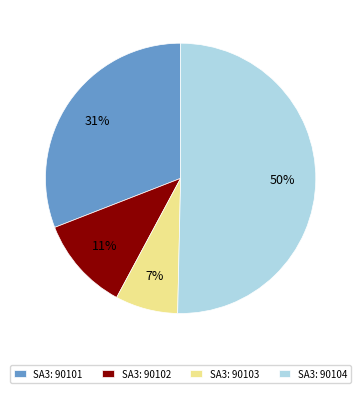

Which has a higher value, SA3: 90101 or SA3: 90102?

SA3: 90101